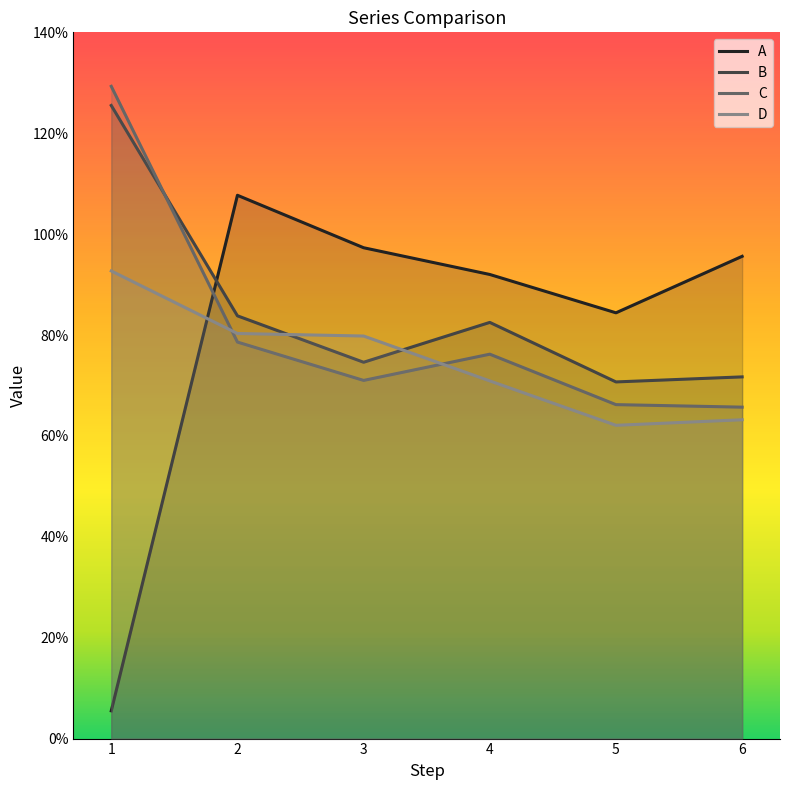

What is the maximum value for A?

1.1